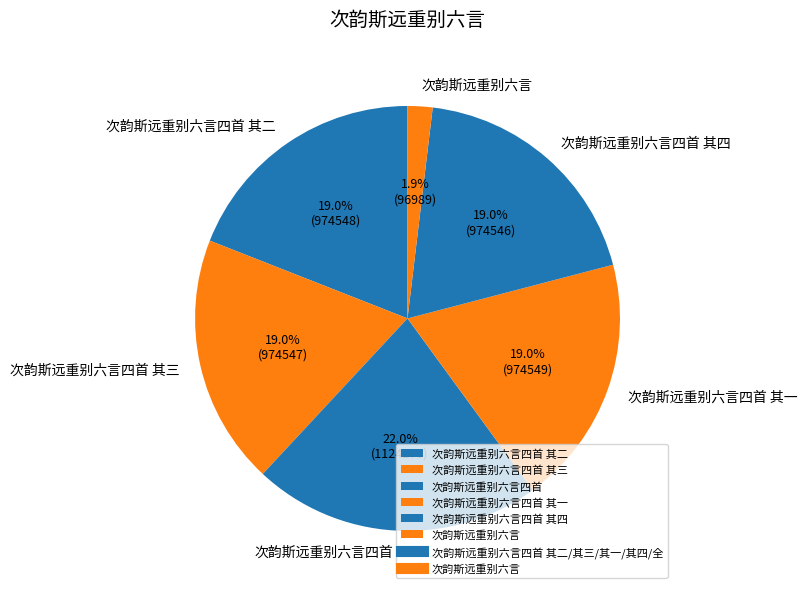

Does 次韵斯远重别六言四首 represent more than half of the total?

No